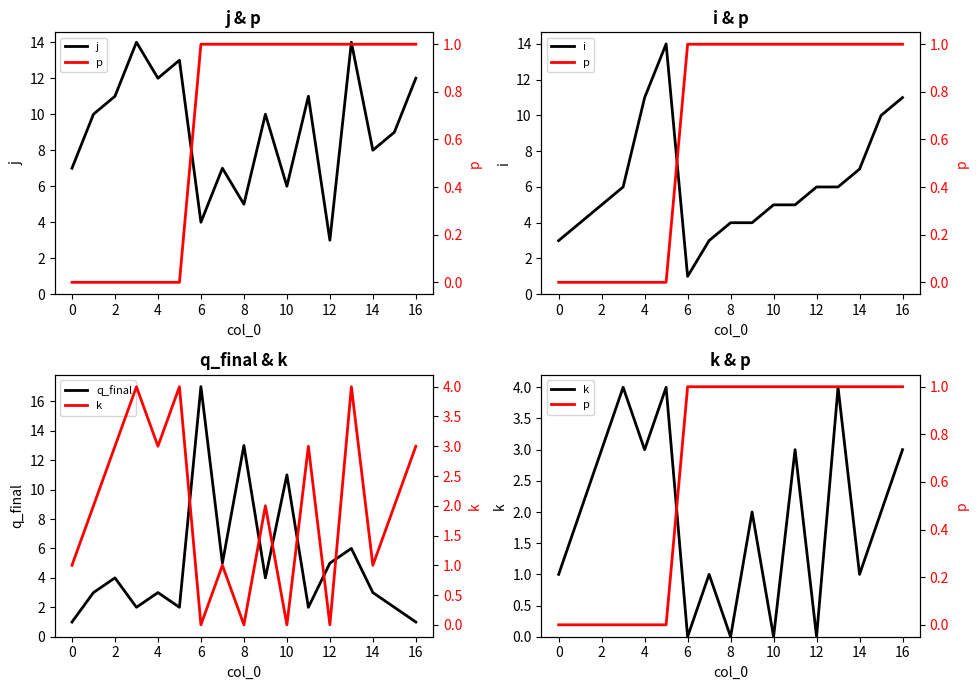

Does the chart have visible grid lines?

No